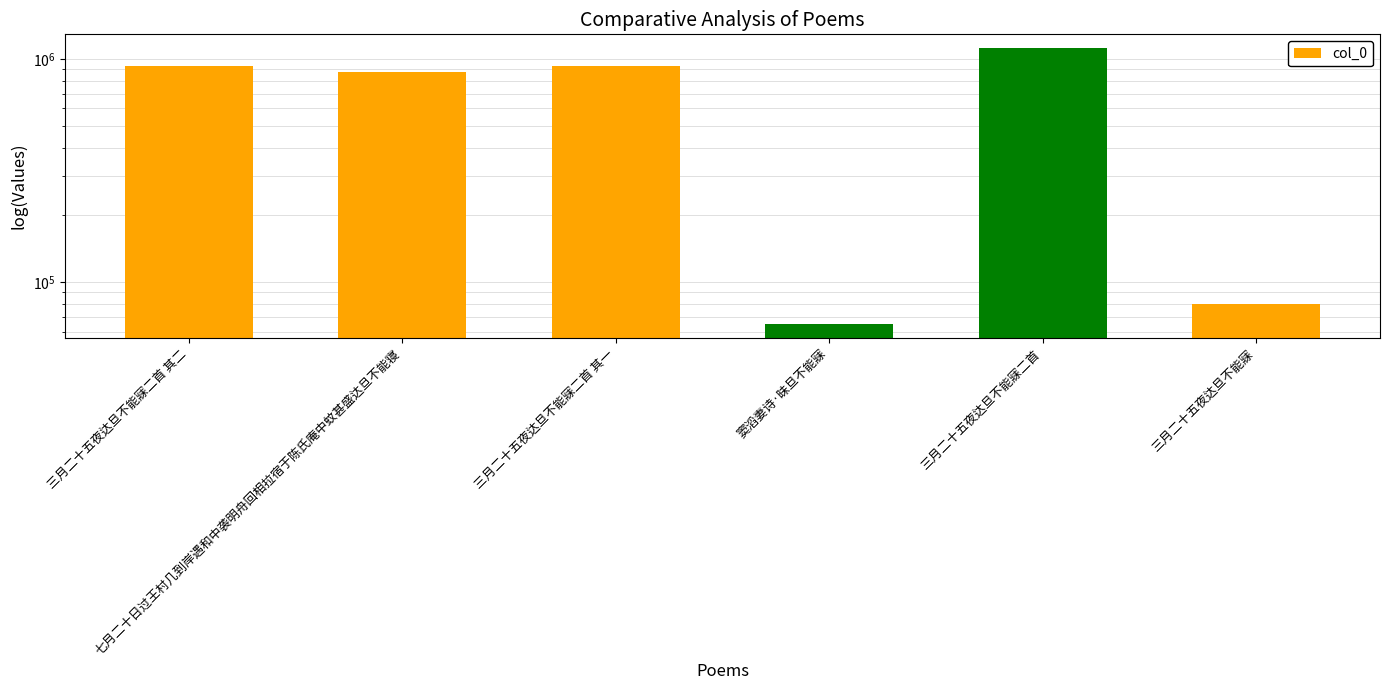

Reading right to left, transcribe all the data shown in this chart.

三月二十五夜达旦不能寐=79859	三月二十五夜达旦不能寐二首=1117677	窦滔妻诗·昧旦不能寐=64836	三月二十五夜达旦不能寐二首 其一=930474	七月二十日过王村几到岸遇和中袭明舟回相拉宿于陈氏庵中蚊甚盛达旦不能寝=872794	三月二十五夜达旦不能寐二首 其二=930475